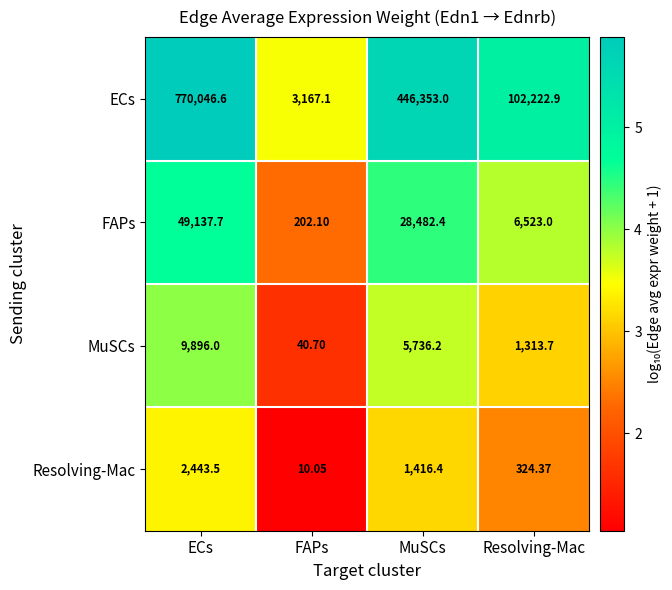

Which series changed the most between ECs and FAPs?

ECs